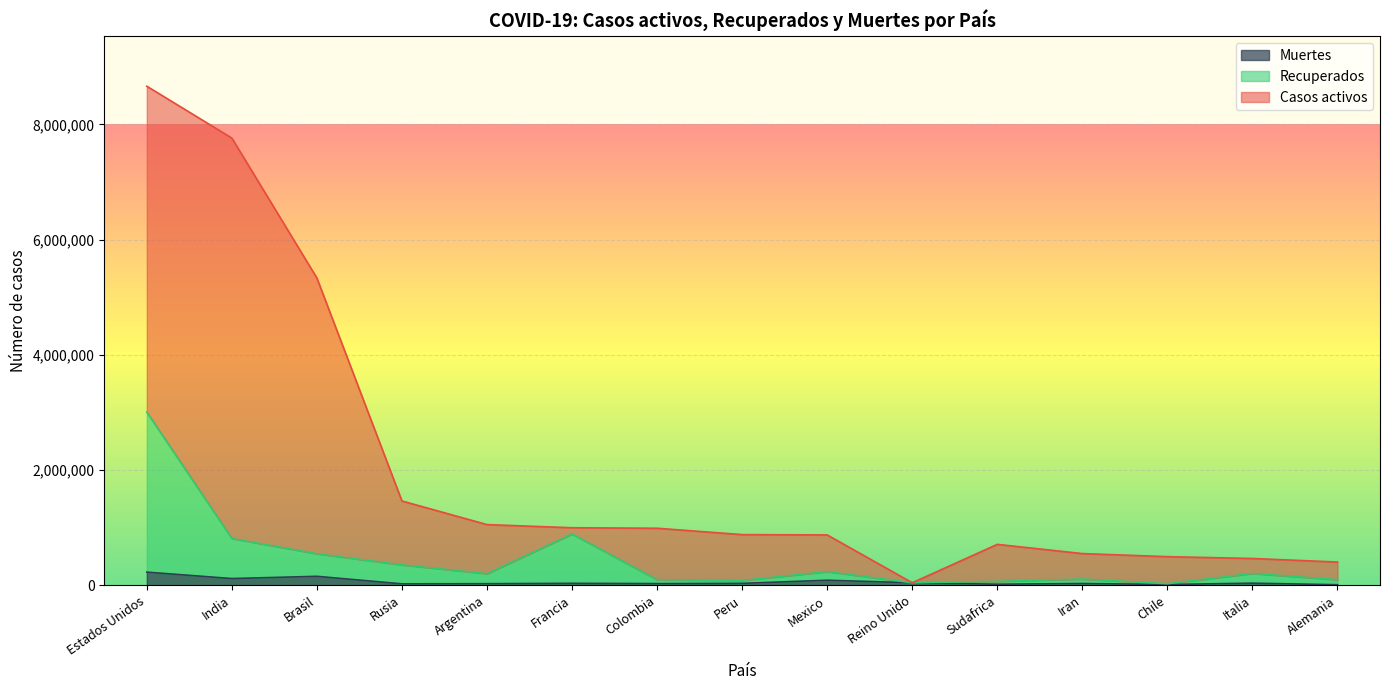

Is it true that Recuperados equals 141726 at Alemania?

False